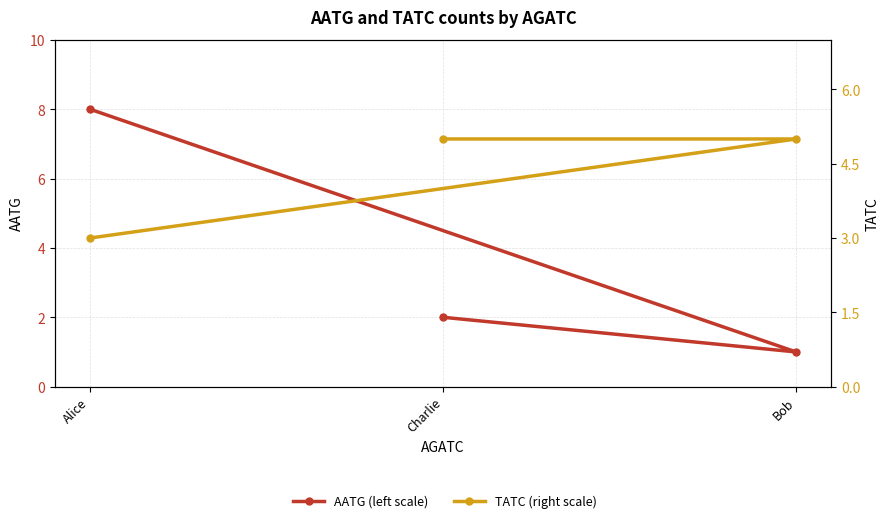

Between Bob and Charlie, which series saw the biggest shift?

AATG (left scale)